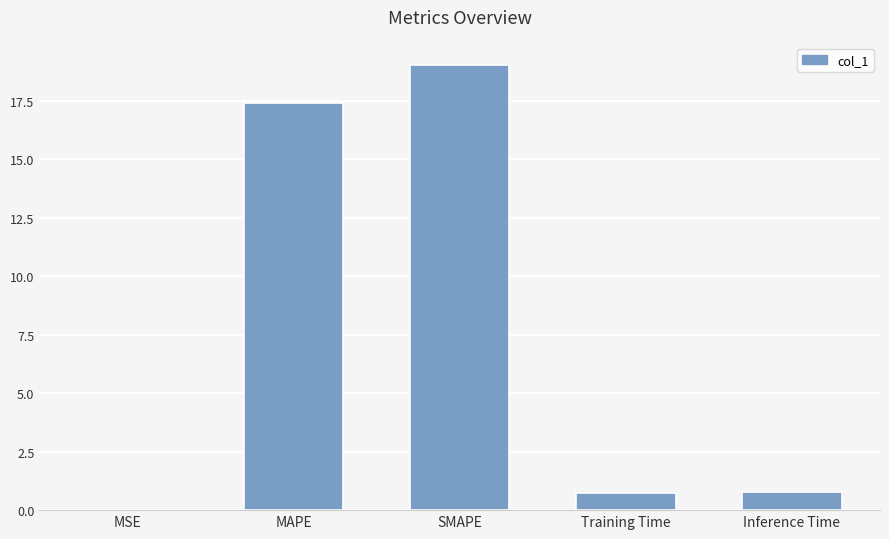

What is the change in value from MAPE to Inference Time?

-16.6